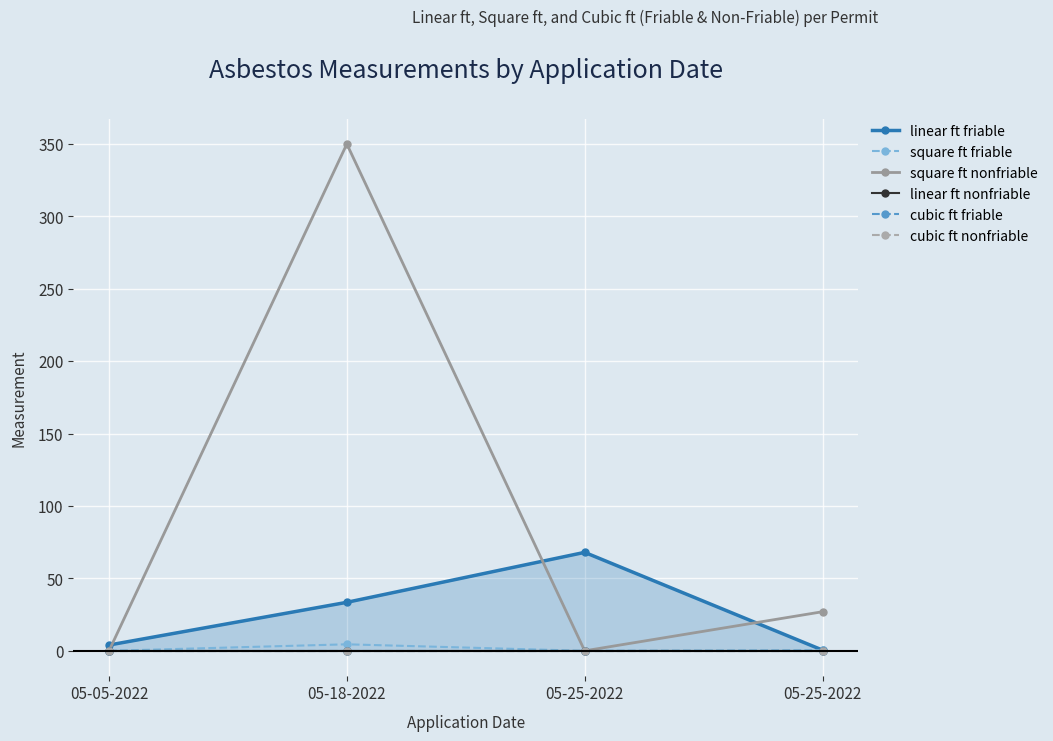

How many categories are shown in the chart?

4